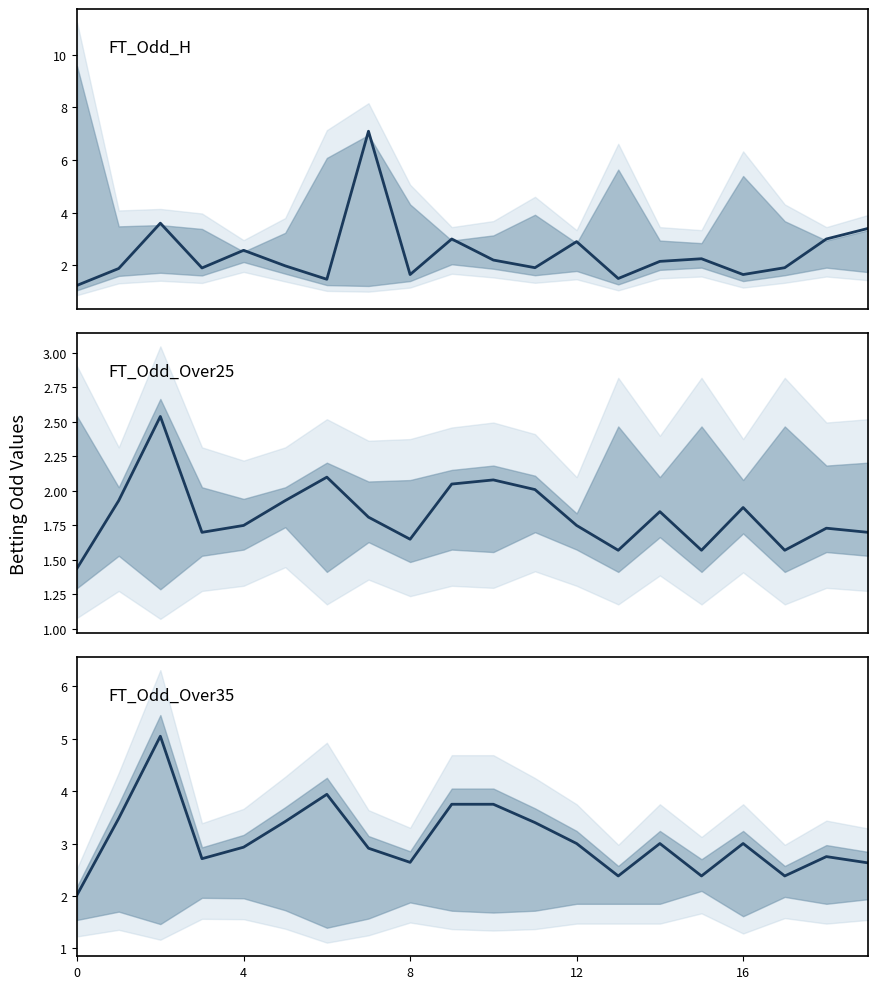

At which category is the sum across all series the highest?

7